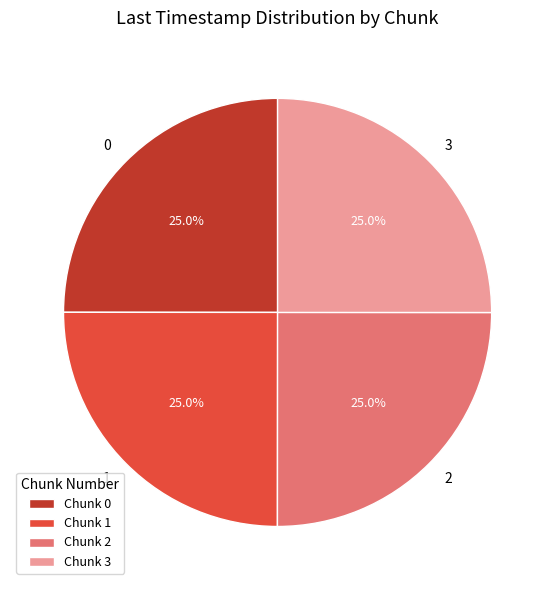

How much of the chart is everything except 1?

75.0%